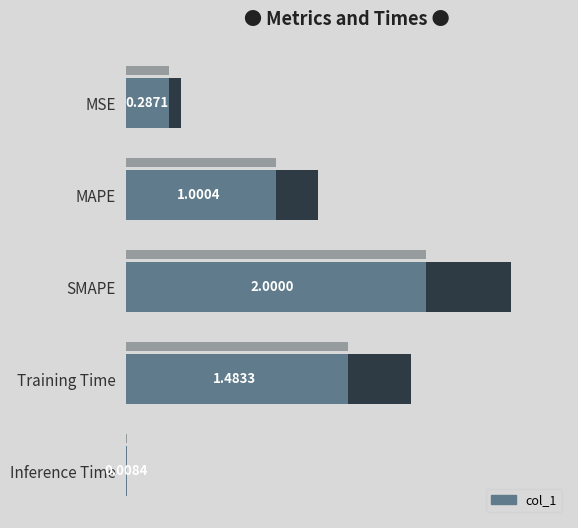

What is the average value?

1.0